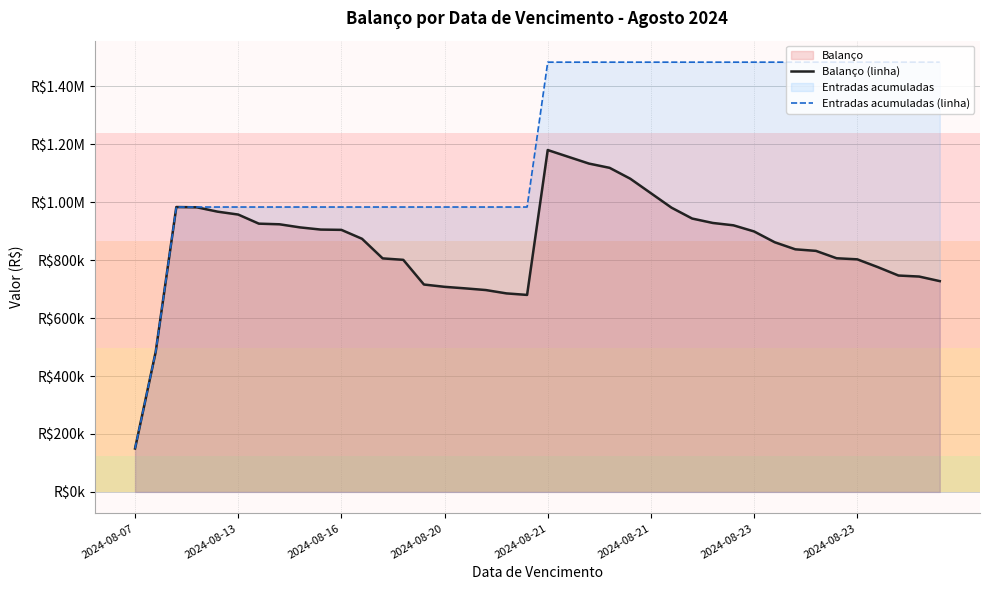

Which series changed the most between 9 and 28?

Entradas acumuladas (linha)